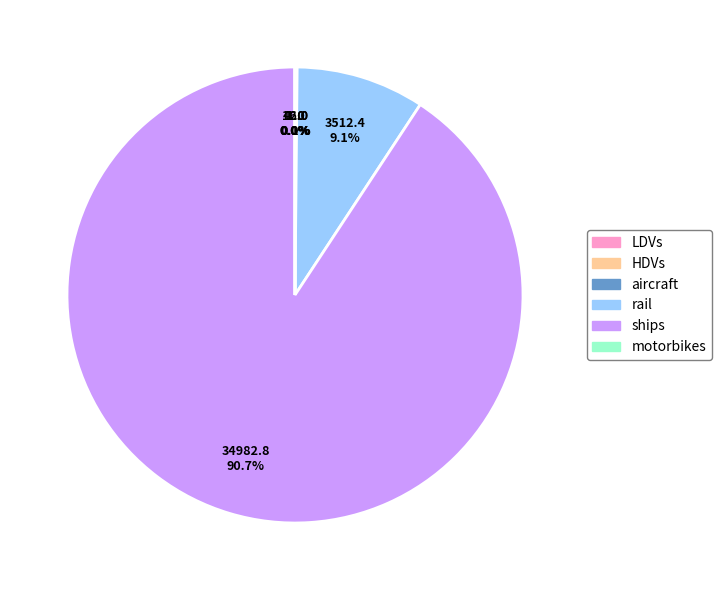

Which category has the biggest portion of the pie?

ships